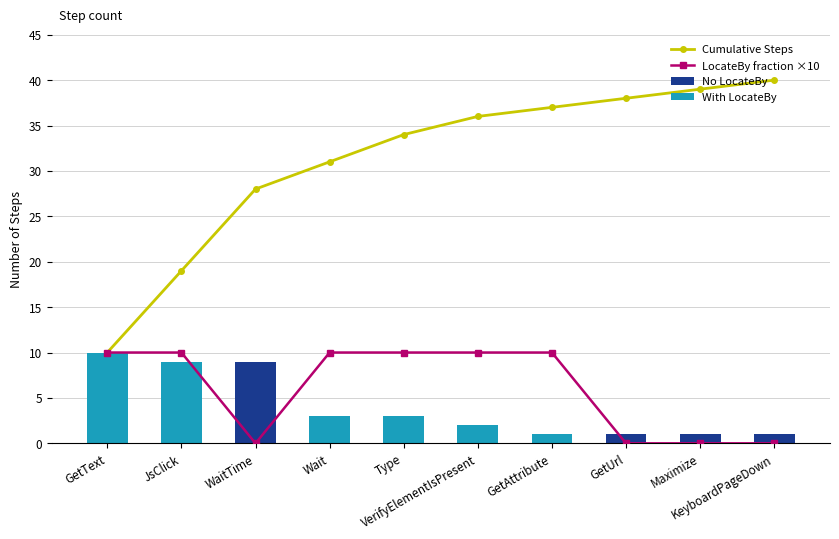

What is the difference between the maximum and minimum values in the Cumulative Steps series?

30